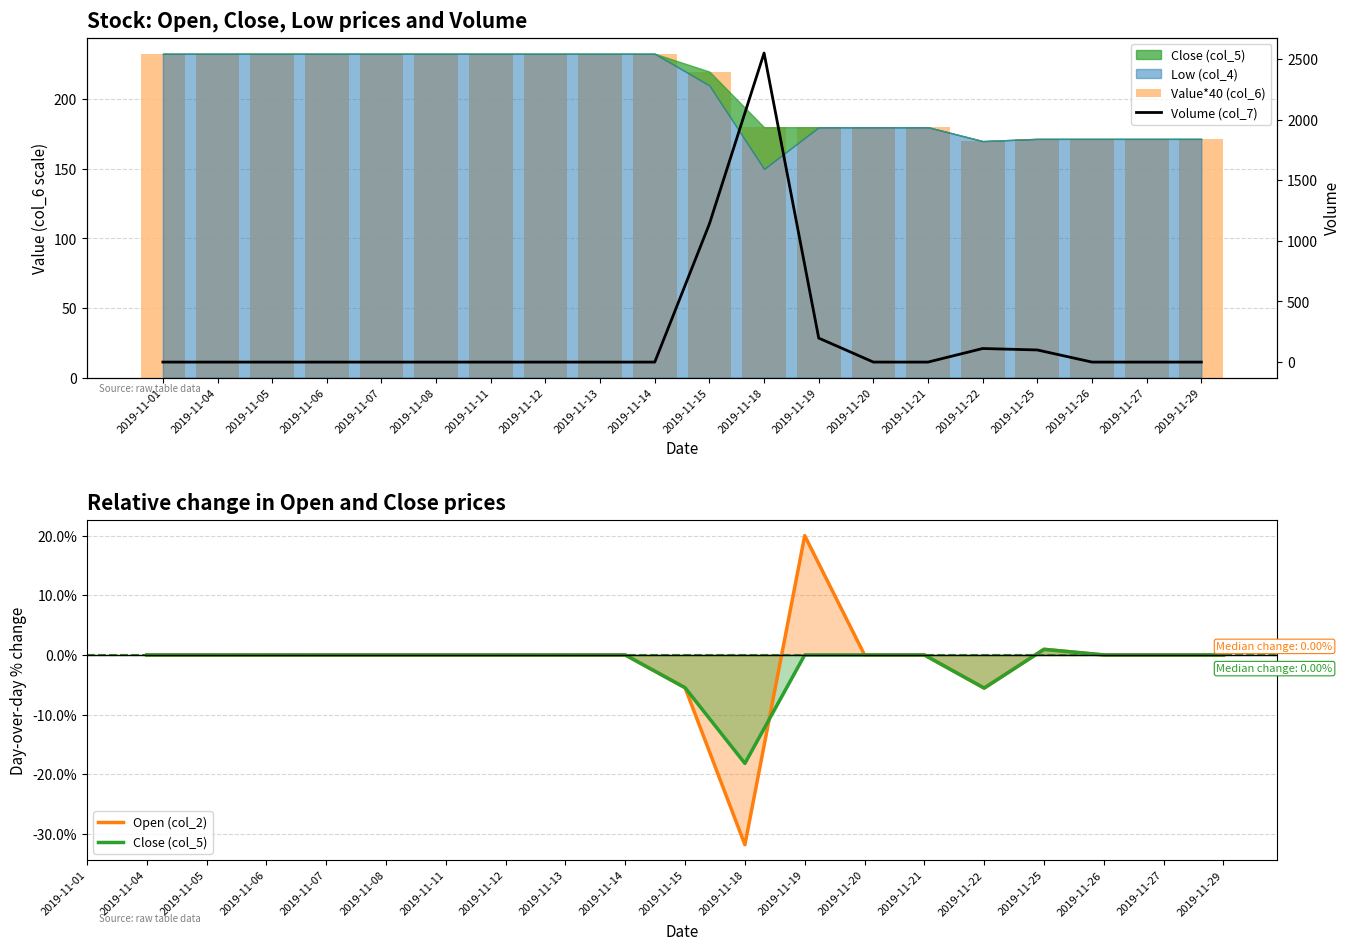

Where is Close (col_5) nearest to the value 201?

2019-11-15